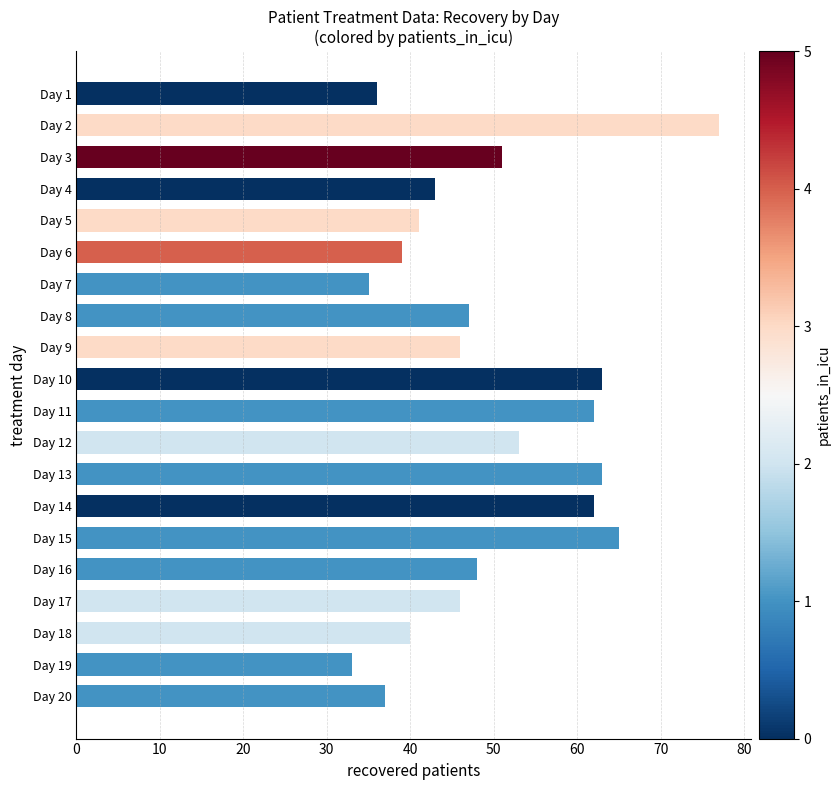

Which category has the lowest value across all series?

Day 19